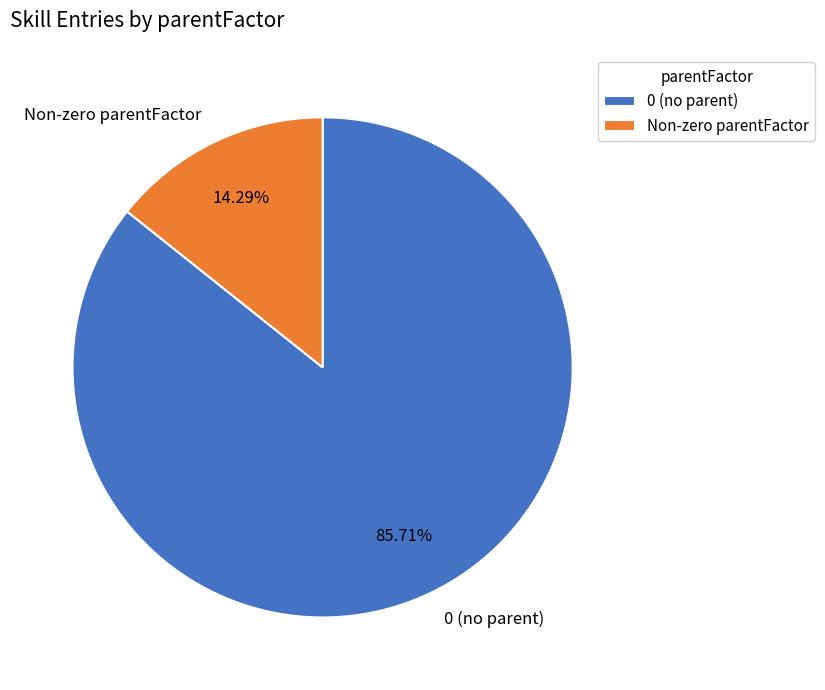

Combined, do 0 (no parent) and Non-zero parentFactor account for over 50%?

Yes